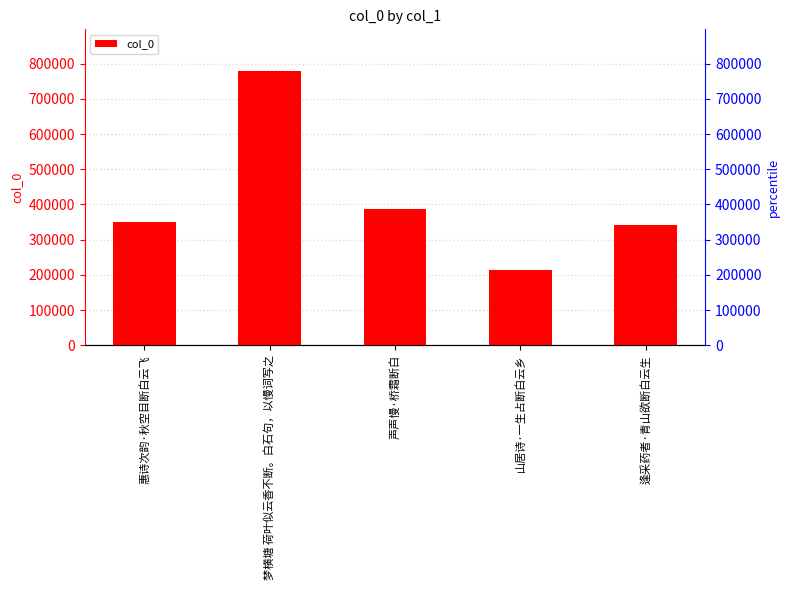

The value at 惠诗次韵·秋空目断白云飞 is 623144. True or false?

False